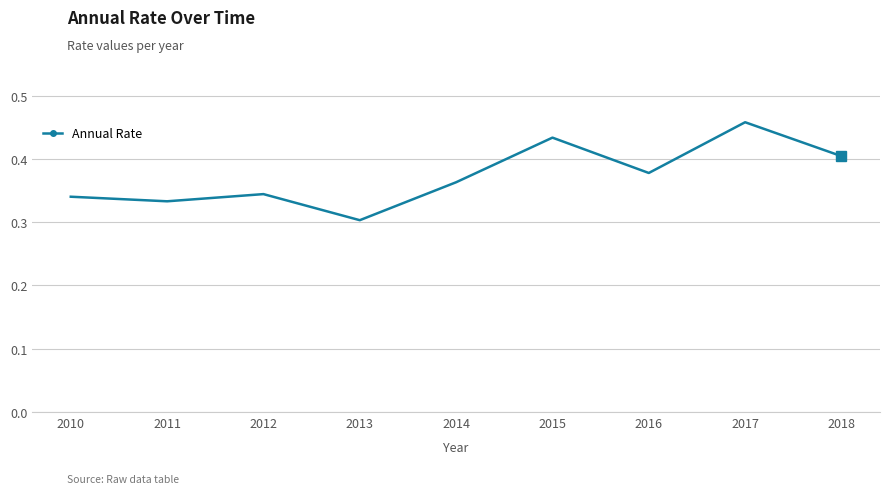

What is the difference between the values at 2017 and 2016?

0.1